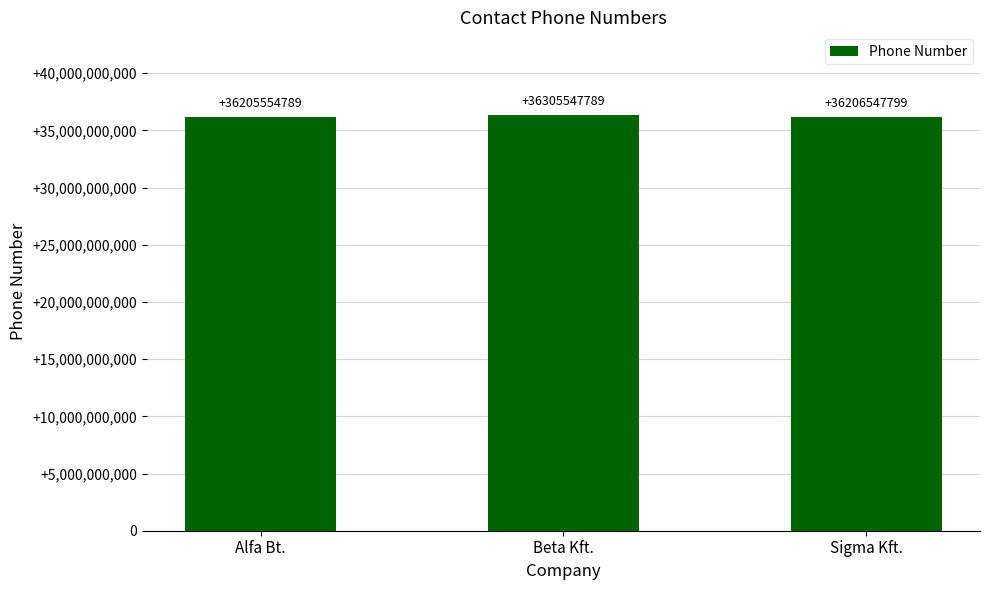

The value at Beta Kft. is 36305547789. True or false?

True